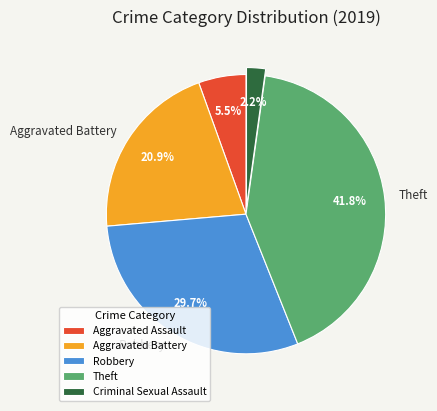

Is there any slice that represents more than half of the pie?

No